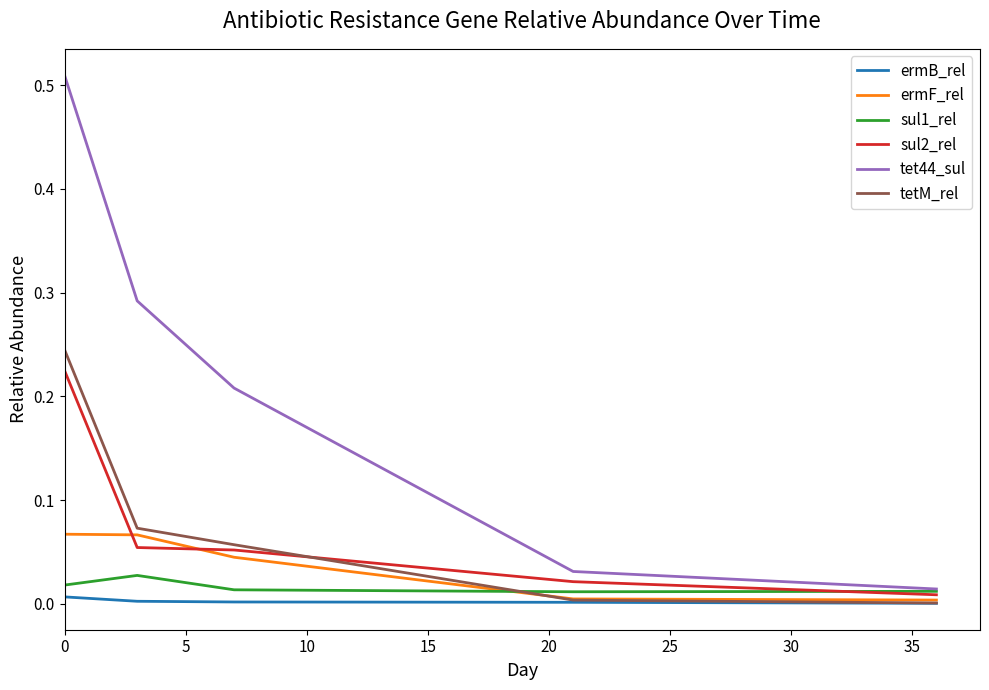

At how many categories does at least one series exceed 0?

5